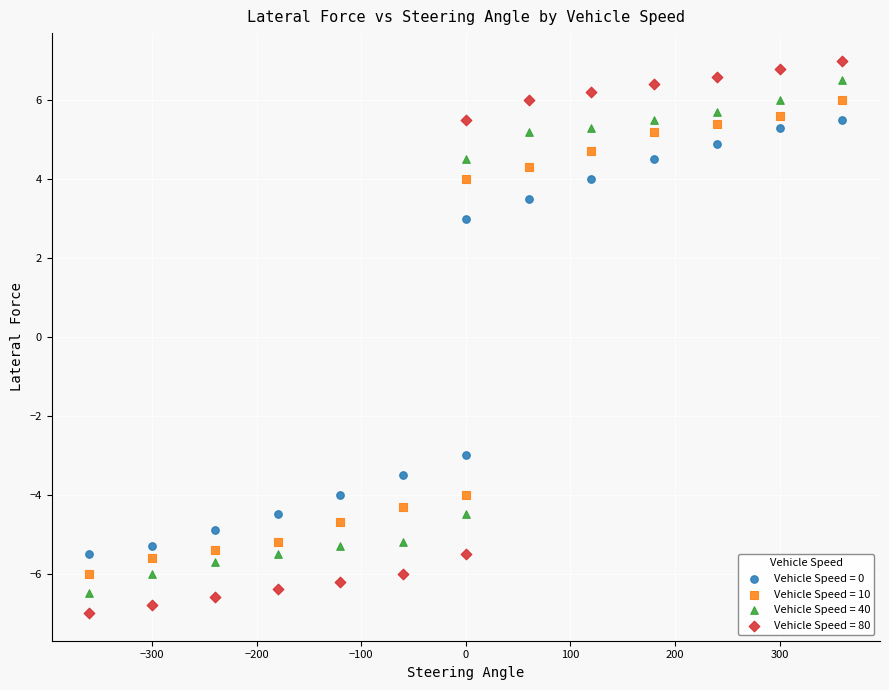

Which series contains the highest Y value?

Vehicle Speed = 80